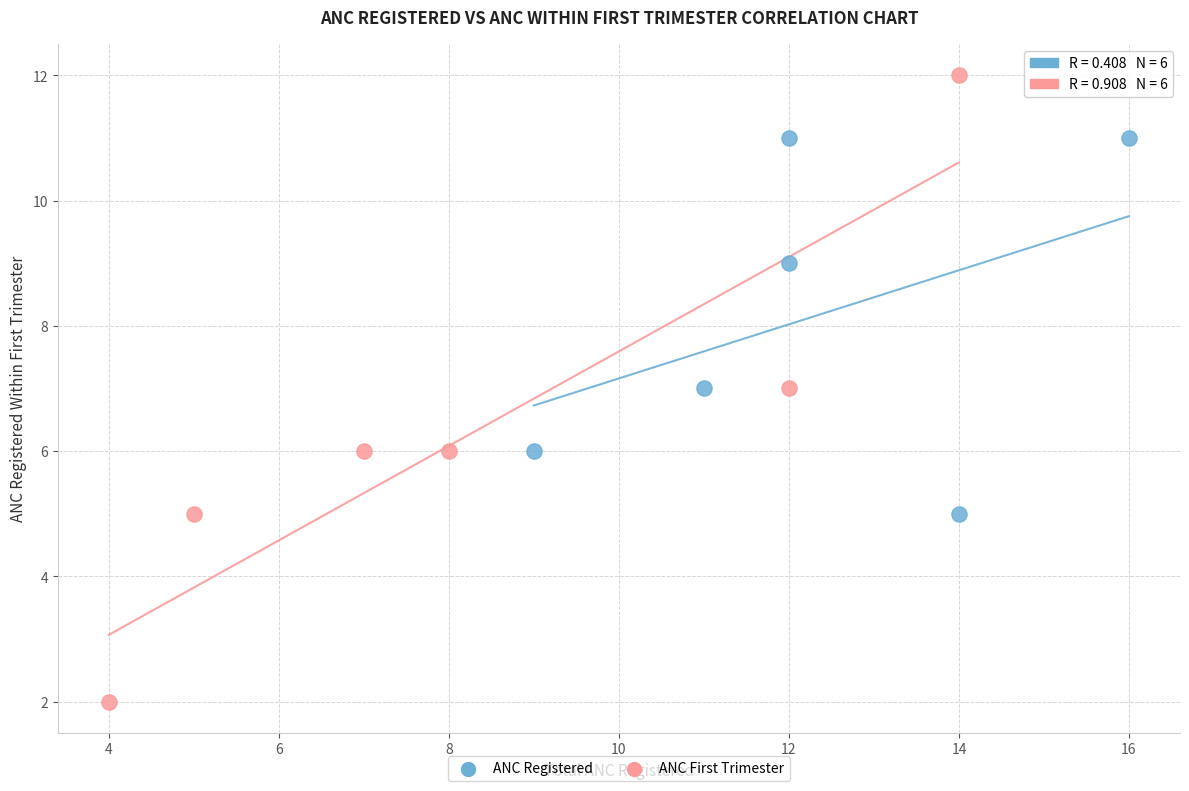

Which series reaches the minimum Y coordinate?

ANC First Trimester